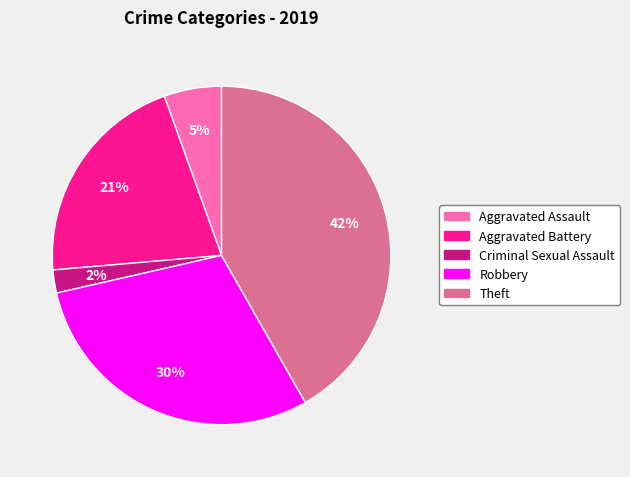

Does any single category account for the majority?

No